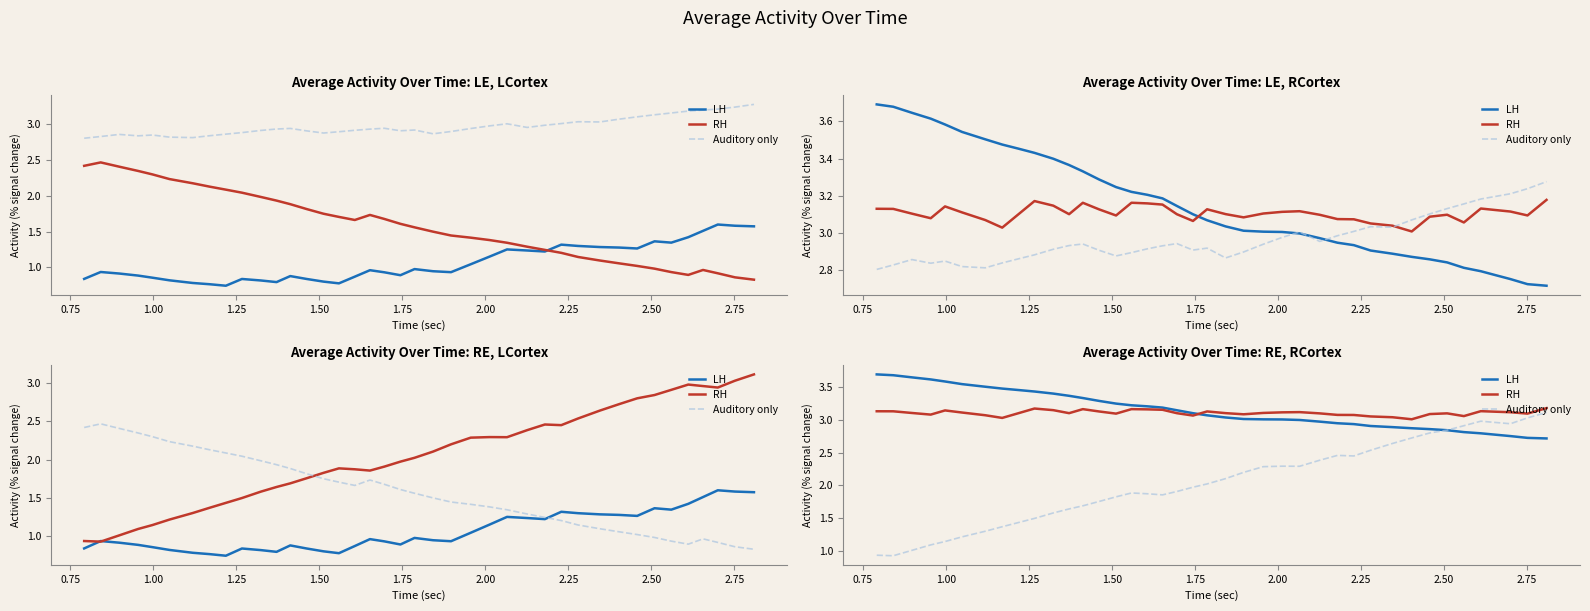

Is it true that Auditory only equals 1.5 at 30?

False